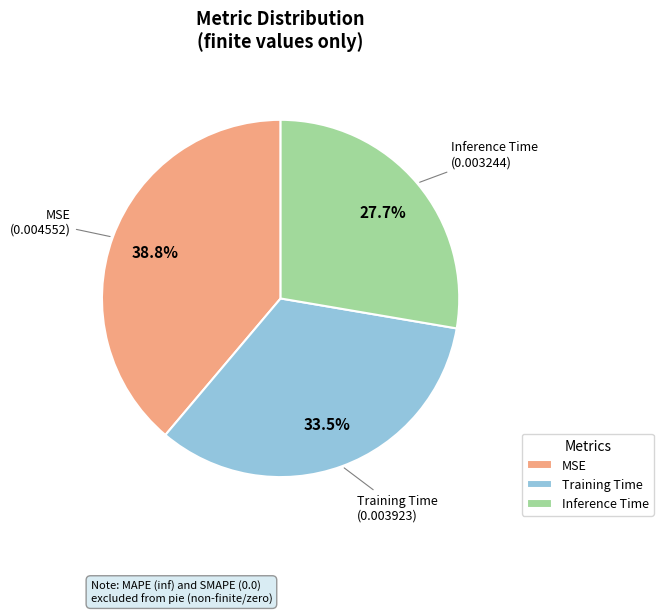

Which category has the smallest portion of the pie?

Inference Time